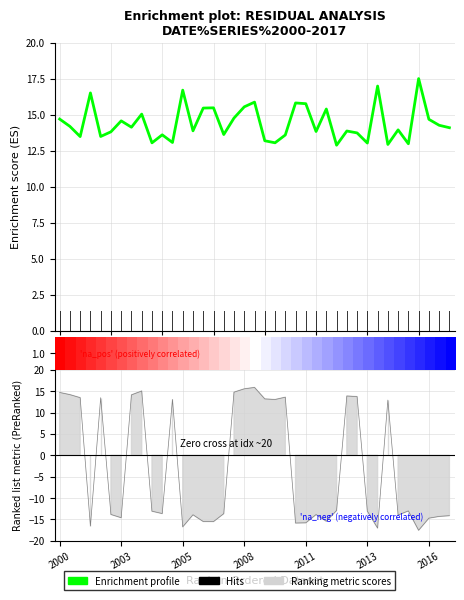

Approximately how many times larger is the value at 18 compared to 29?

1.1